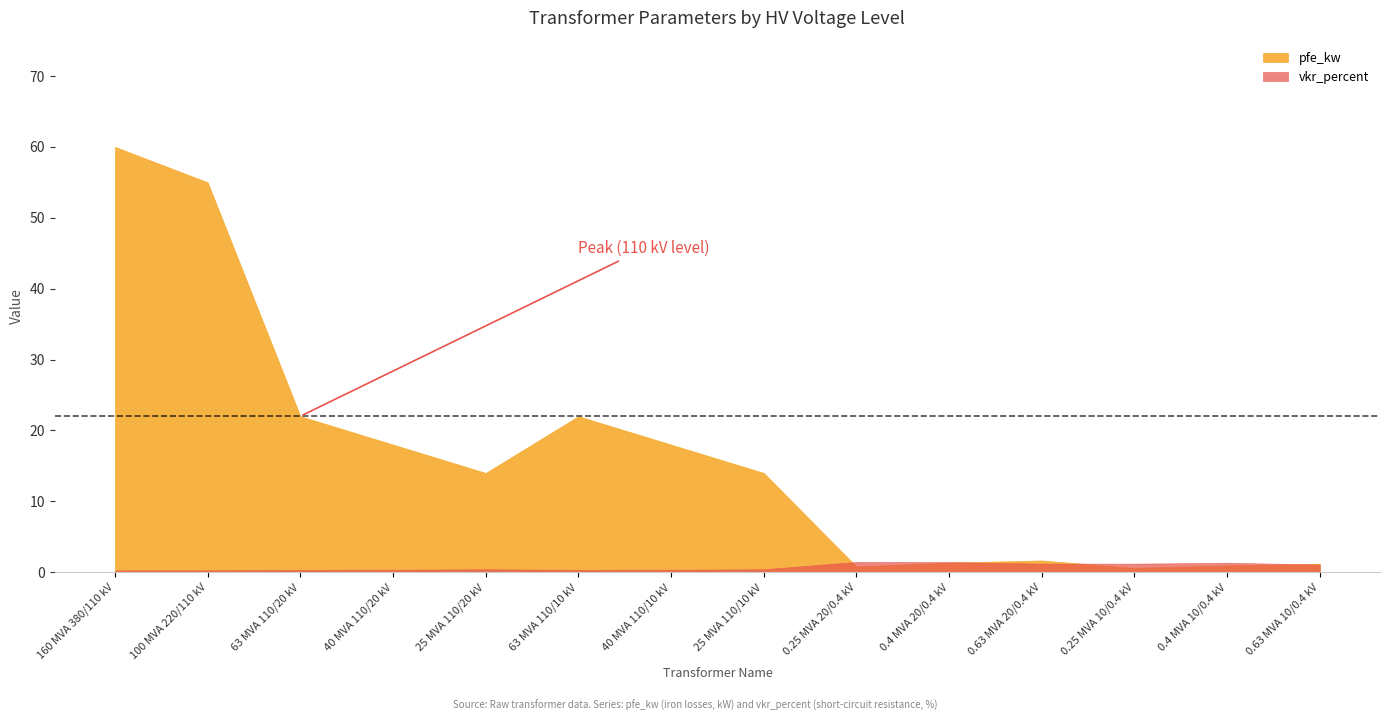

At which category does vkr_percent reach its first local peak?

25 MVA 110/20 kV